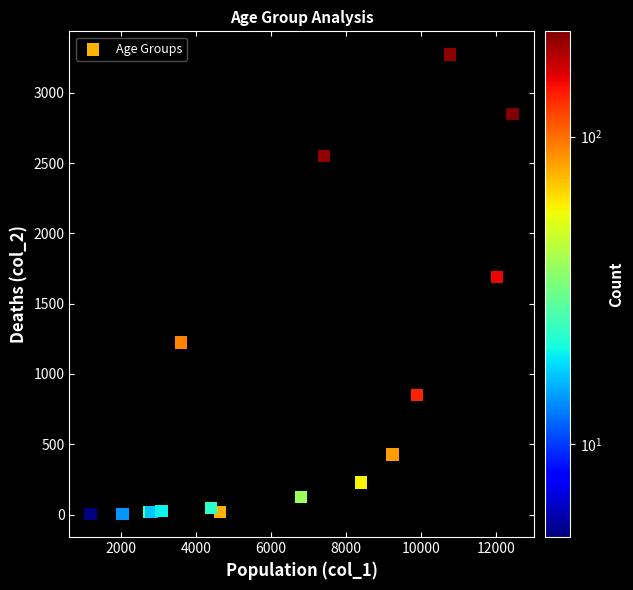

What Y value in the scatter plot is closest to 1638?

1690